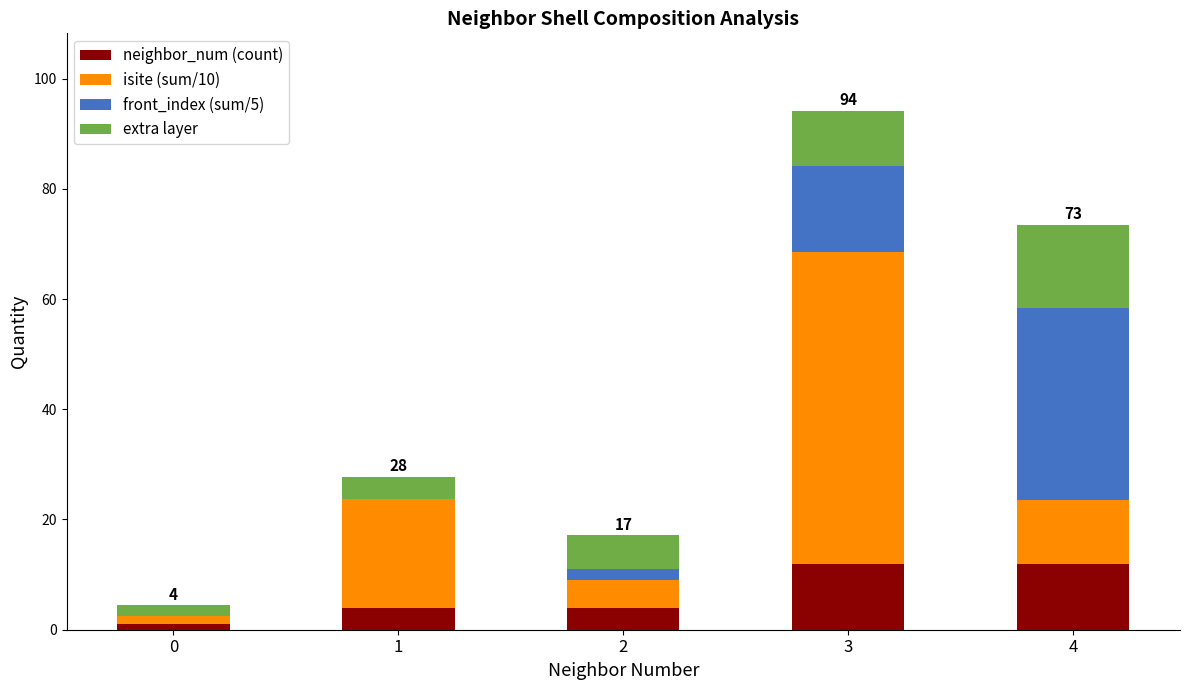

What are all the series names shown in the legend?

neighbor_num (count), isite (sum/10), front_index (sum/5), extra layer